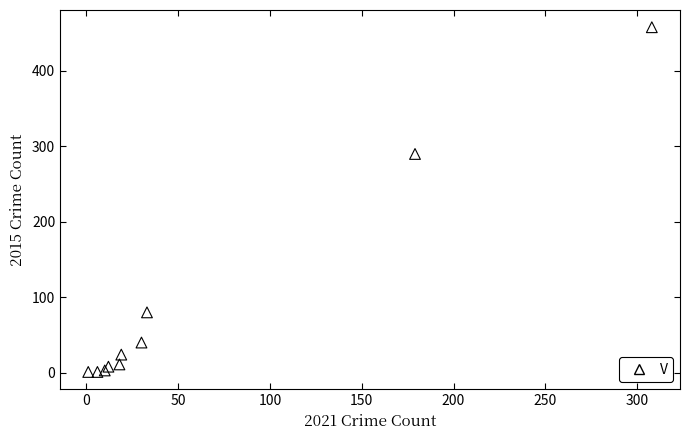

What Y value in the scatter plot is closest to 229?

290